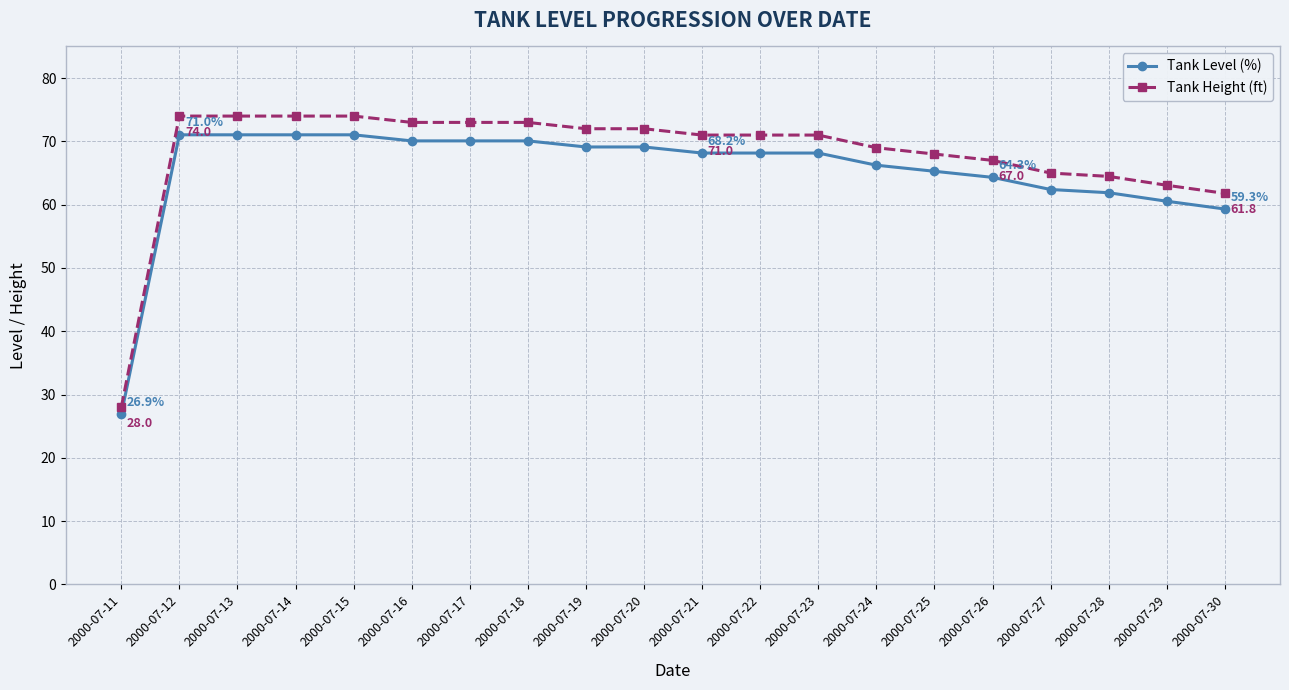

Rank the series by their maximum value, from lowest to highest.

Tank Level (%), Tank Height (ft)